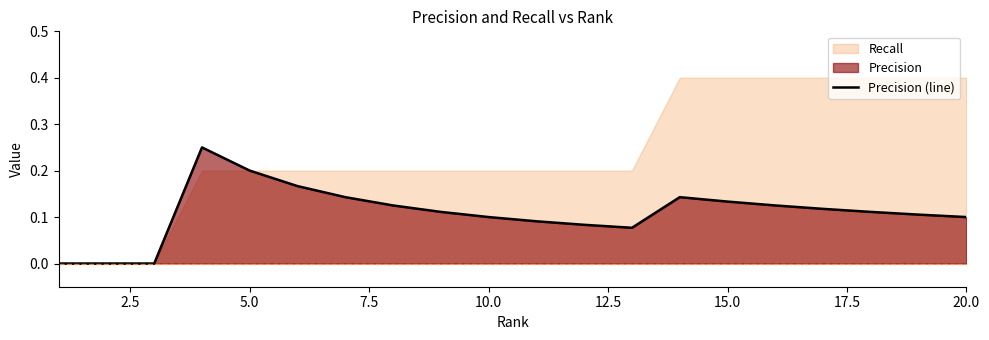

Reading left to right, list all the values displayed in this chart.

0.0	0.0	0.0	0.2	0.2	0.2	0.1	0.1	0.1	0.1	0.1	0.1	0.1	0.1	0.1	0.1	0.1	0.1	0.1	0.1